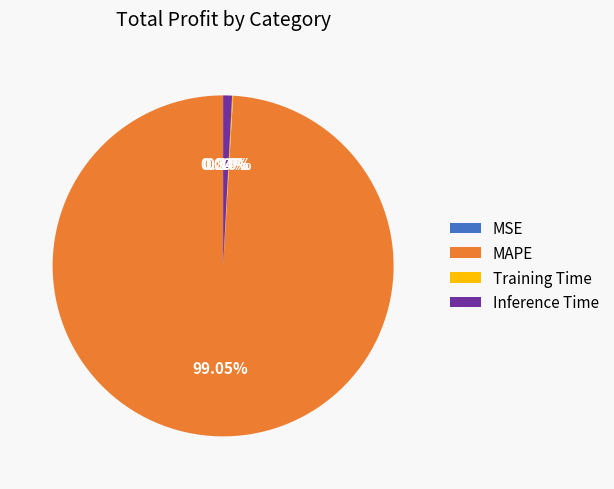

What is the largest slice in the pie chart?

MAPE